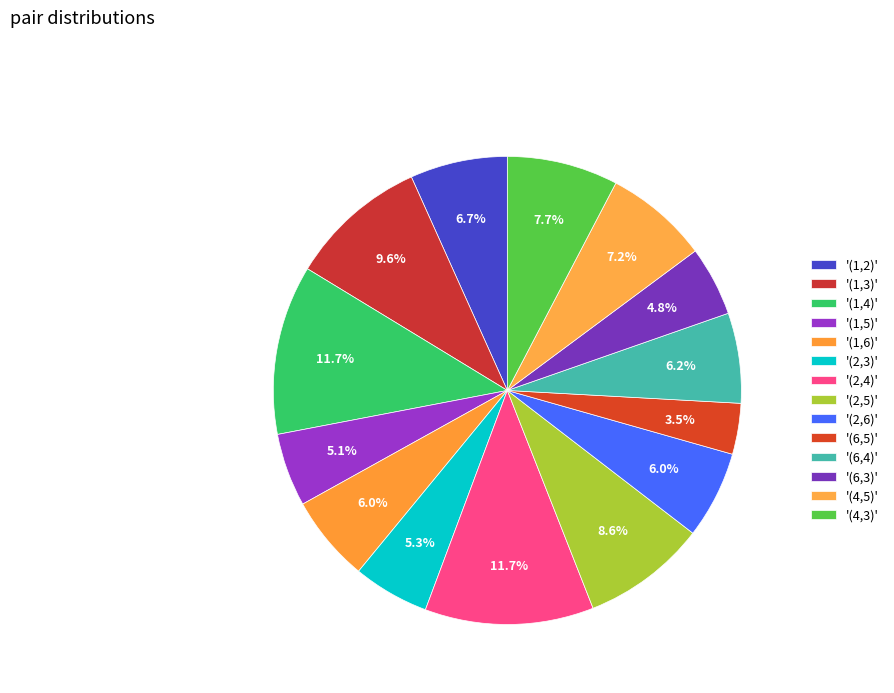

Count the number of slices in the pie.

14